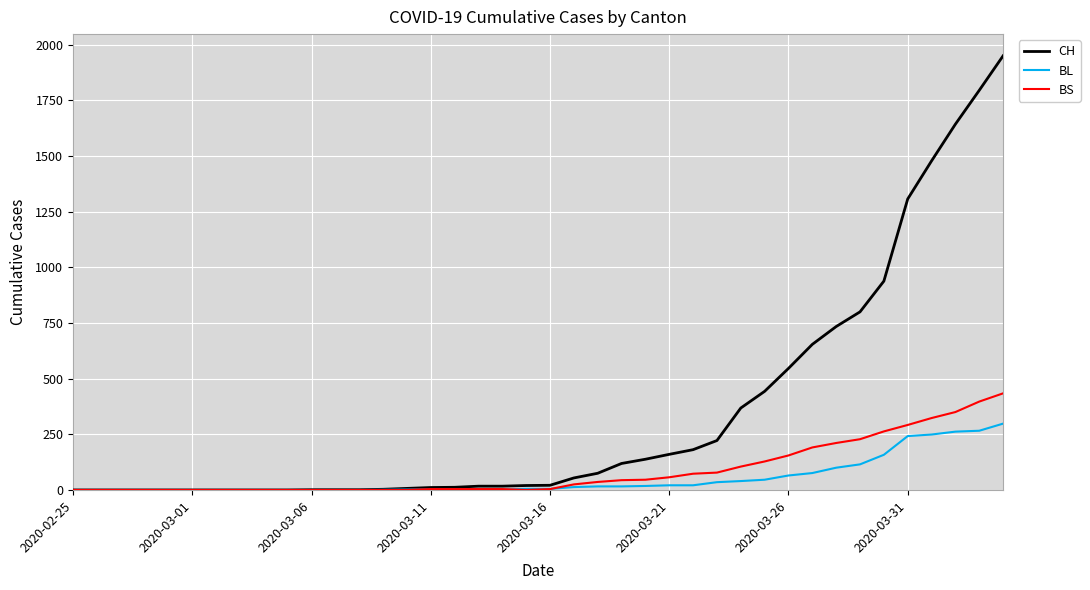

Which series has the widest spread of values?

CH